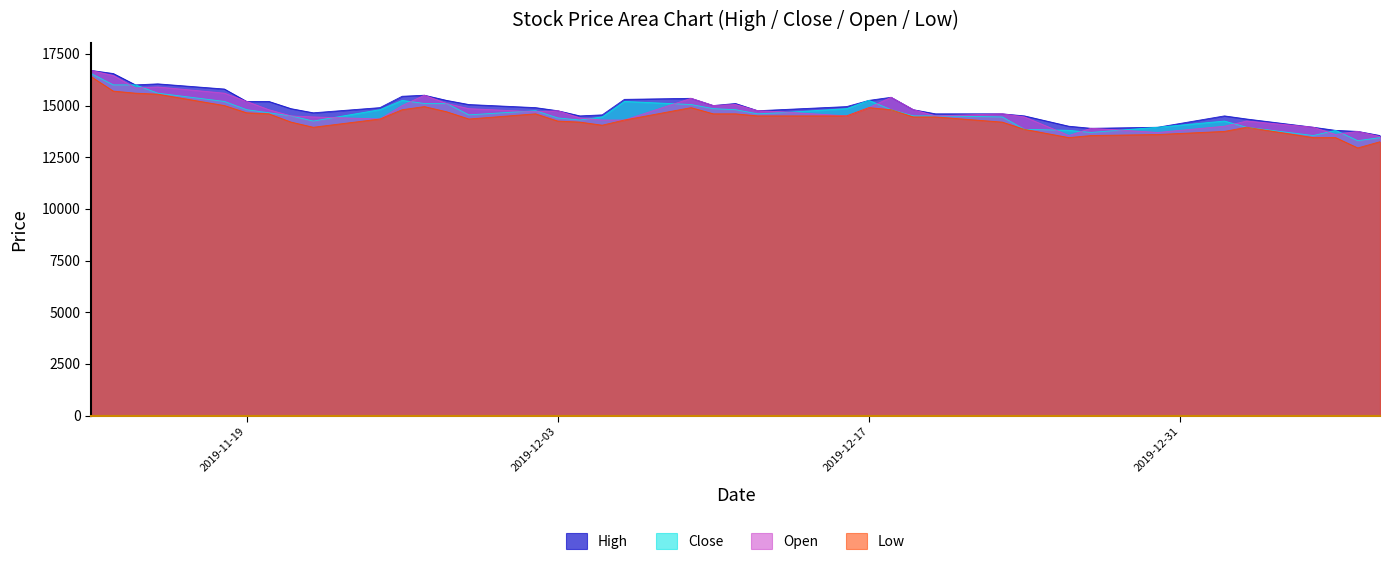

Reading right to left, what are all the values shown in this chart?

High: 13550	13750	13800	13950	14350	14500	13950	13900	14000	14500	14600	14600	14800	15400	15250	14950	14800	14750	15100	15000	15350	15300	14550	14500	14750	14900	15050	15250	15500	15450	14900	14650	14850	15200	15200	15800	16050	16000	16550	16700
Close: 13450	13300	13800	13550	13950	14250	13950	13700	13800	13850	14450	14500	14500	14800	15250	14850	14650	14600	14800	14850	15050	15200	14450	14300	14400	14750	14550	15100	15100	15250	14800	14250	14500	14650	14800	15200	15600	16000	16000	16550
Open: 13500	13750	13600	13950	14250	14000	13700	13900	13550	14450	14600	14500	14800	15400	14900	14500	14700	14750	15050	15000	15350	14300	14300	14400	14750	14700	14850	15100	15500	15000	14350	14450	14500	14800	15200	15600	15900	15850	16450	16700
Low: 13250	12950	13450	13450	13950	13750	13600	13550	13450	13850	14200	14450	14450	14800	14900	14500	14500	14500	14600	14600	14900	14300	14050	14200	14250	14600	14350	14700	14950	14800	14350	13950	14200	14600	14650	15000	15550	15600	15700	16400